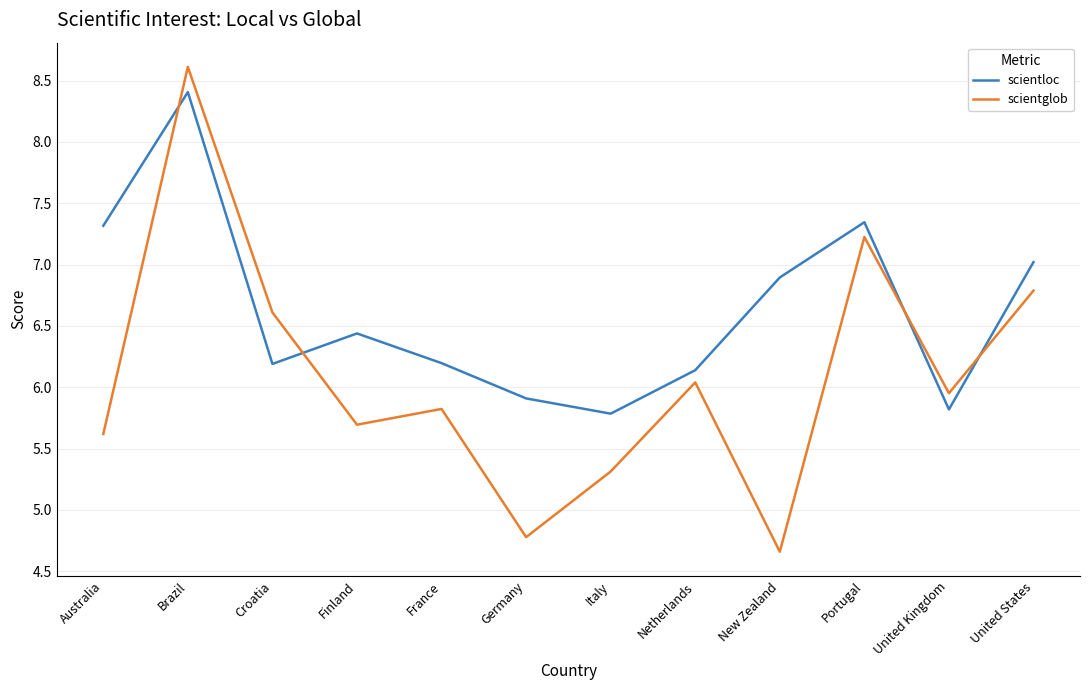

What are all the series names shown in the legend?

scientloc, scientglob